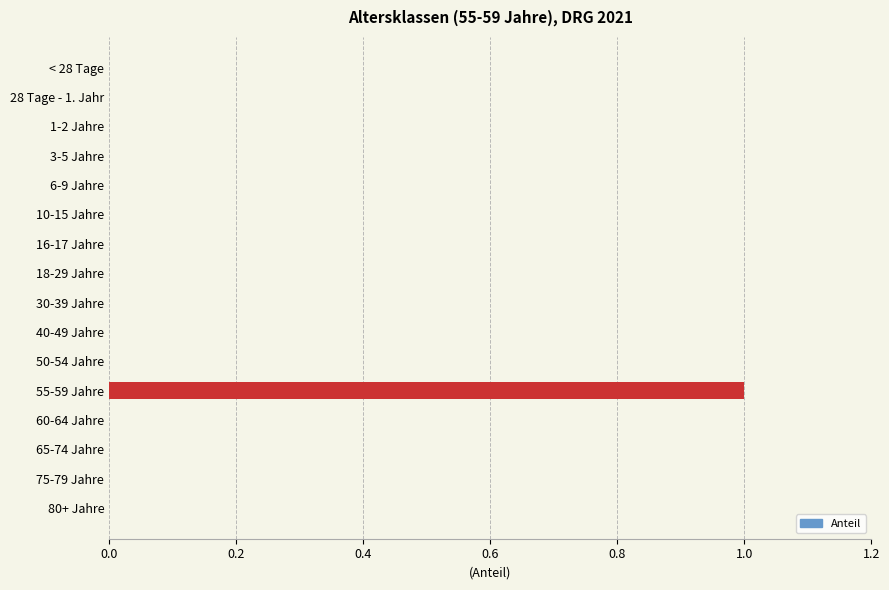

The value at 10-15 Jahre is 0. True or false?

True